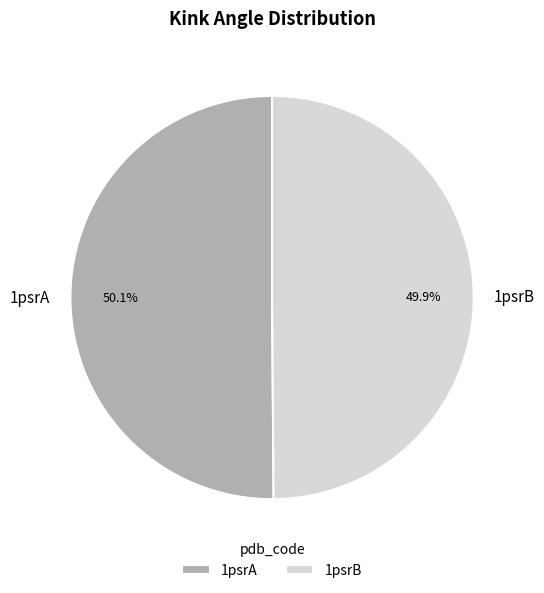

How many slices are in this pie chart?

2